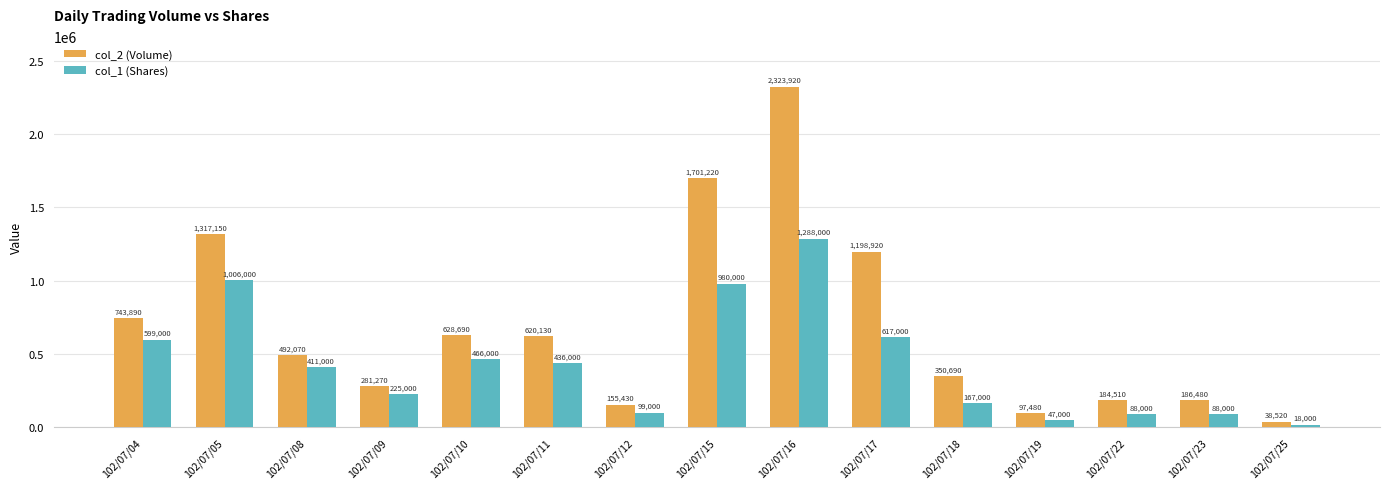

Where is col_2 (Volume) nearest to the value 1181220?

102/07/17